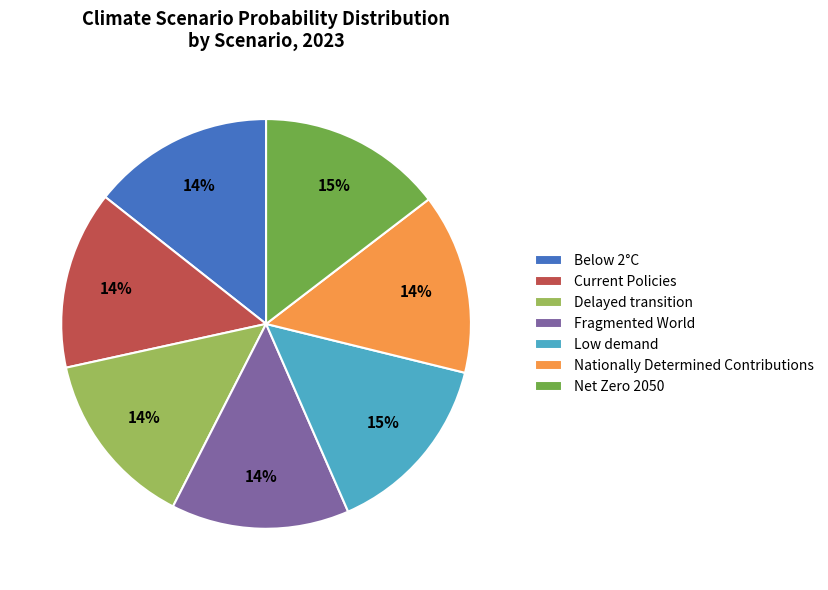

Do Below 2°C and Nationally Determined Contributions together represent more than half of the pie?

No